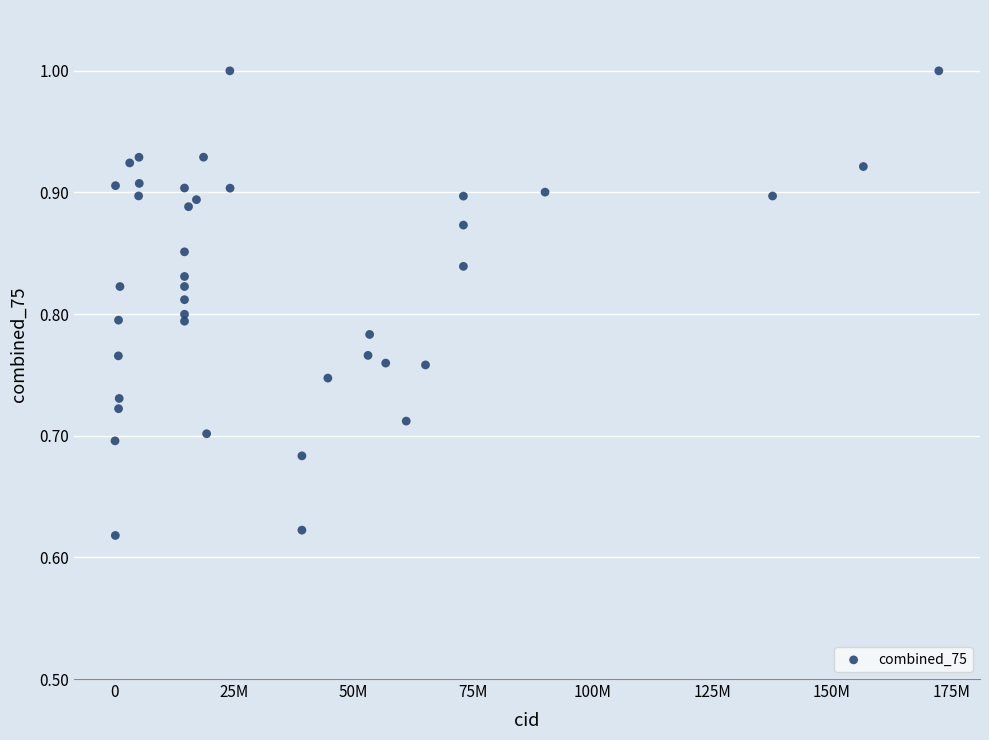

What is the range of Y values (max minus min)?

0.4